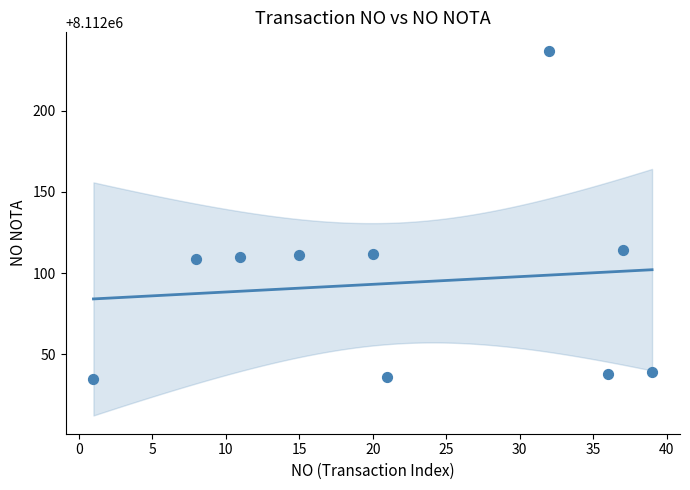

What is the average X value?

22